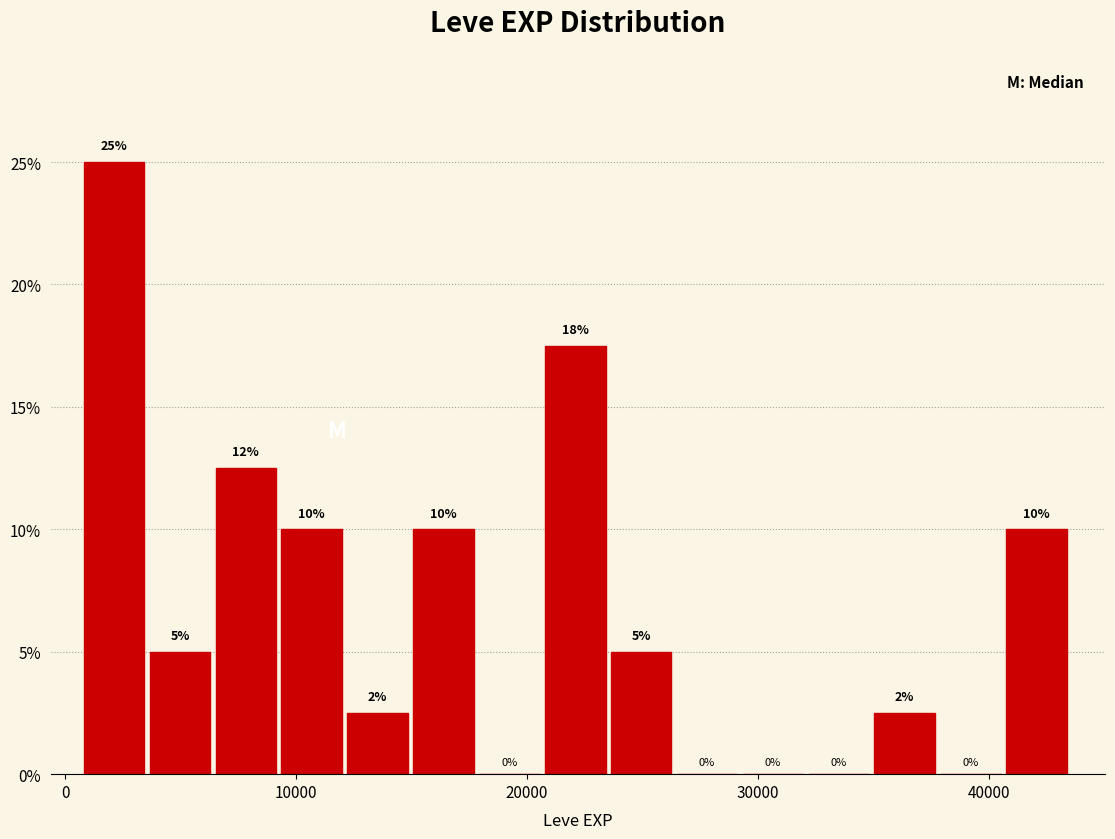

Read against the x-axis, roughly where is the centre of the tallest bar?

2000